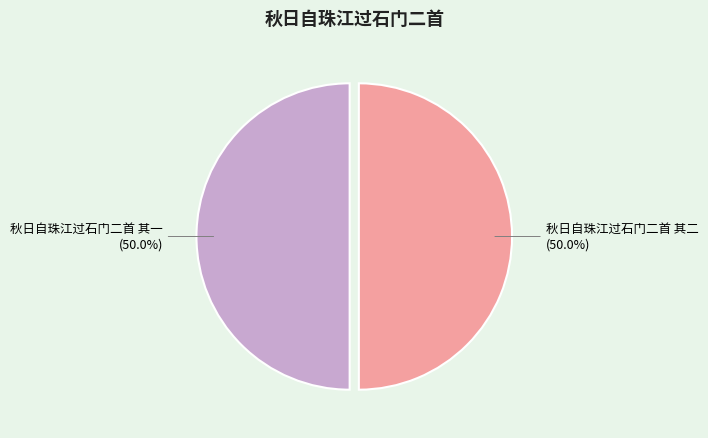

Approximately how many times larger is the value at 秋日自珠江过石门二首 其一 compared to 秋日自珠江过石门二首 其二?

1.0